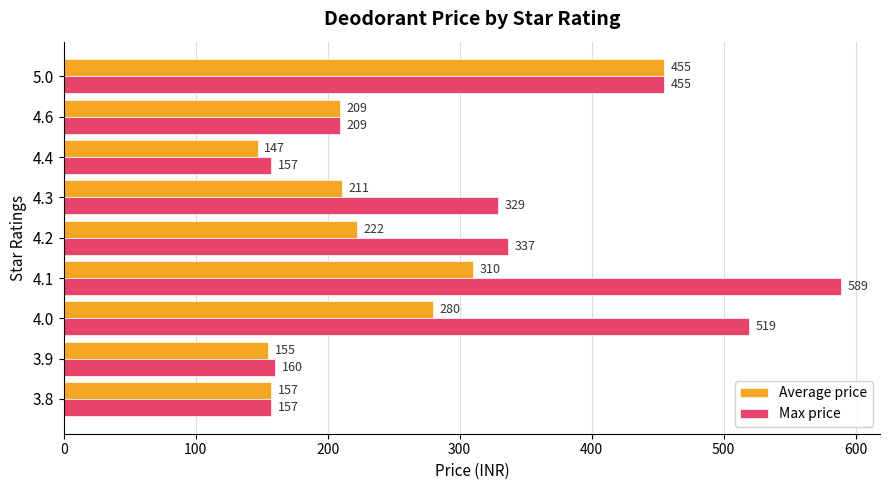

Which series has the largest range (max minus min)?

Max price